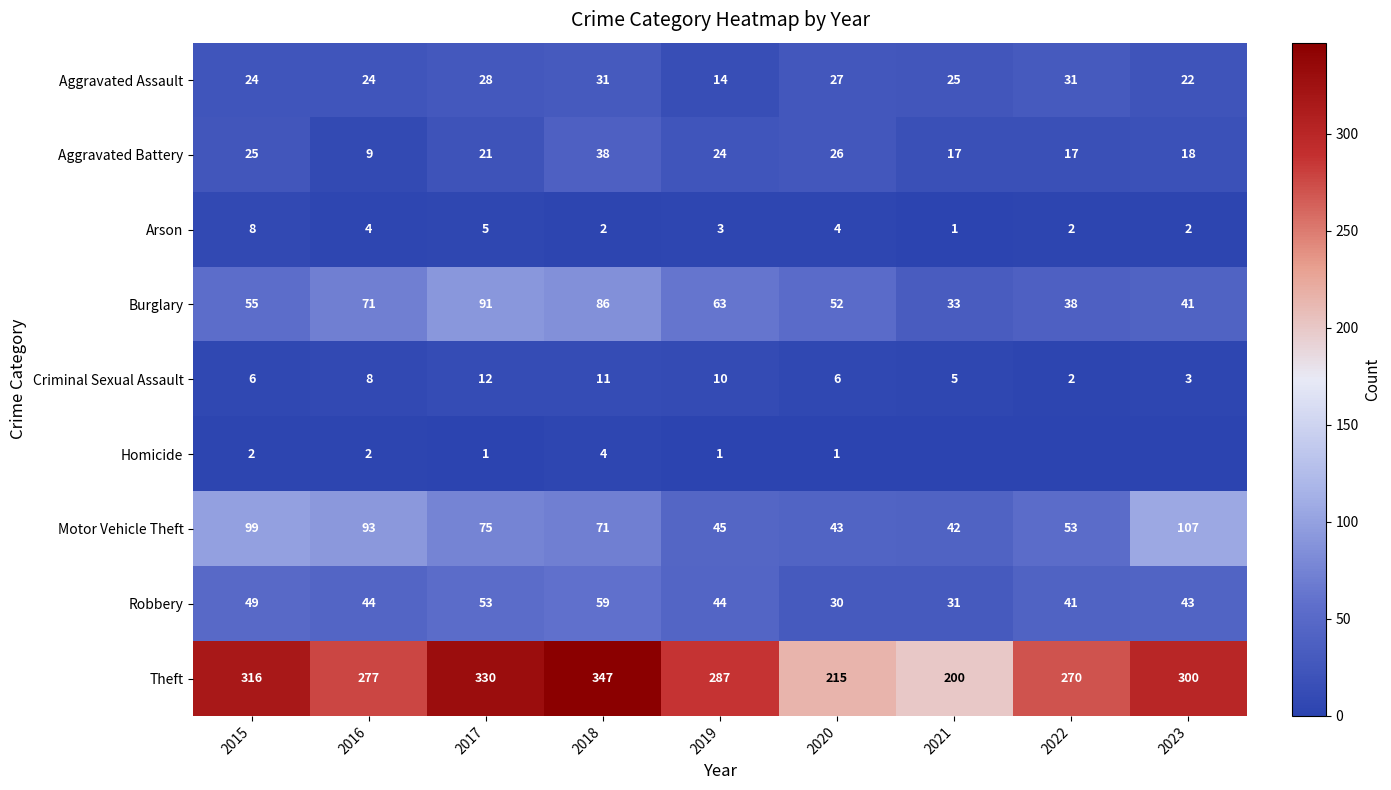

At how many categories does at least one series exceed 71?

9